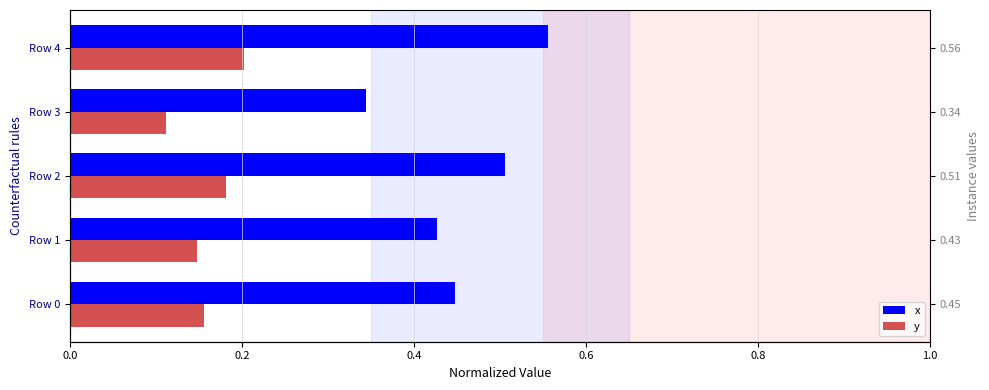

Which series has the largest total across all categories?

x